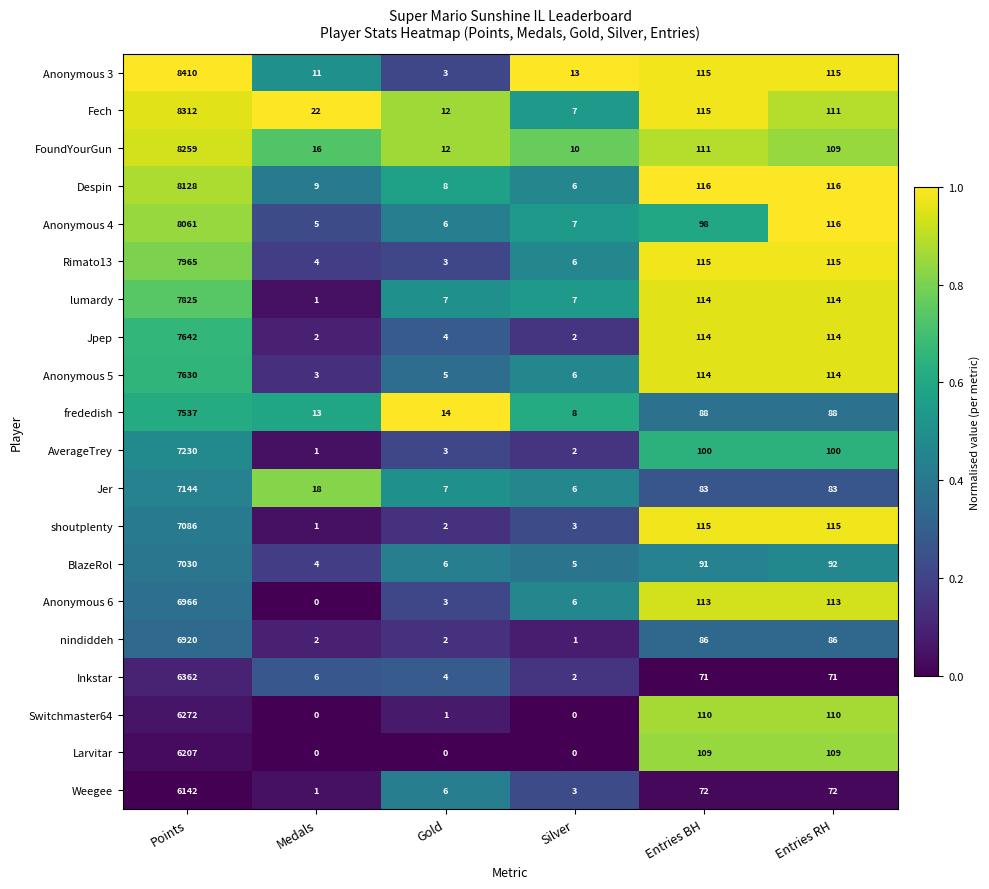

What is the difference between the second highest and second lowest values in the Rimato13 series?

111